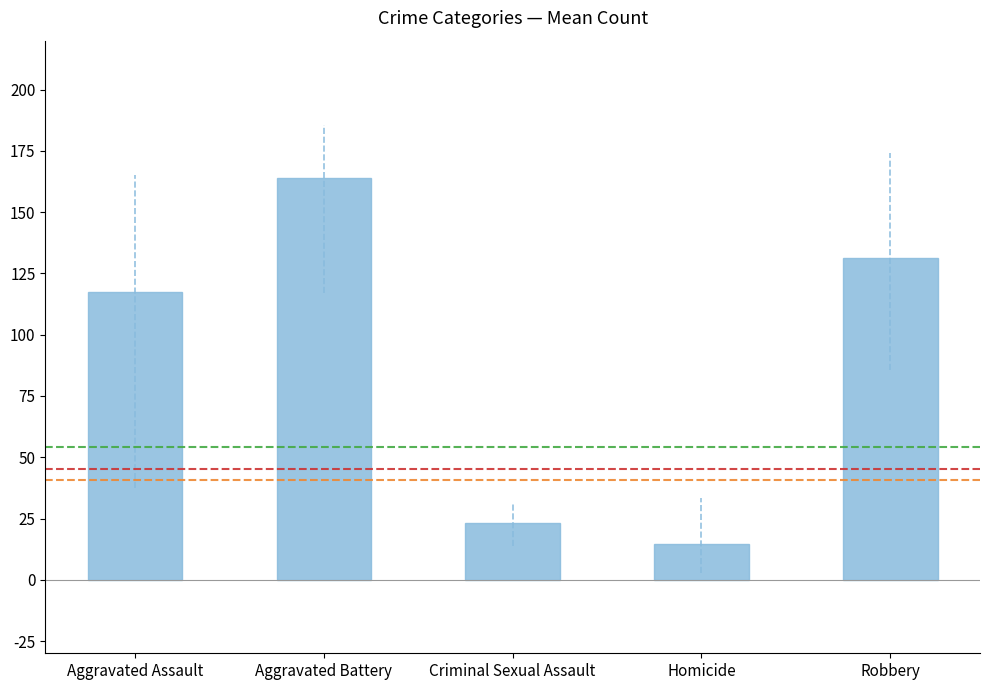

At which category does the chart reach its minimum across all series?

Homicide